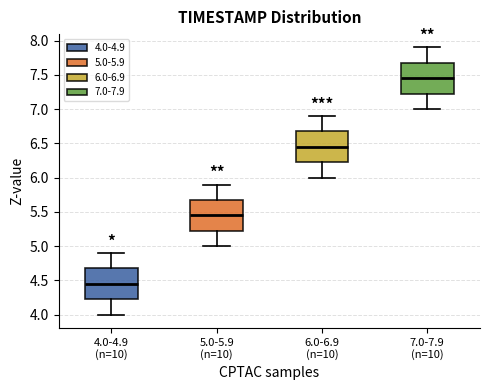

Reading left to right, transcribe this box plot: for each box, give where its median line is, the range the box spans, and where its two whiskers end, as read against the y-axis. The values are not printed on the chart, so give them approximately, as read against the axis.

4.0-4.9 (n=10): median 4.45, box 4.25 to 4.70, whiskers 4.00 to 4.90
5.0-5.9 (n=10): median 5.45, box 5.25 to 5.70, whiskers 5.00 to 5.90
6.0-6.9 (n=10): median 6.45, box 6.25 to 6.70, whiskers 6.00 to 6.90
7.0-7.9 (n=10): median 7.45, box 7.25 to 7.70, whiskers 7.00 to 7.90